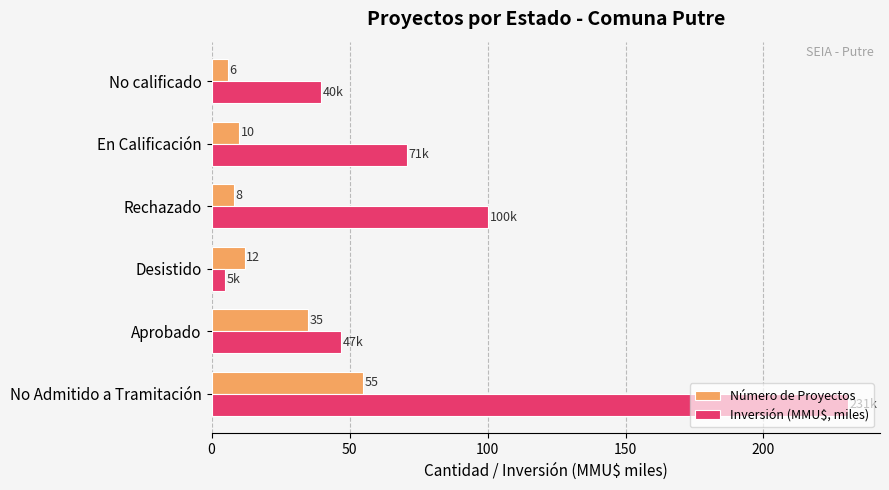

Which series has the widest spread of values?

Inversión (MMU$, miles)